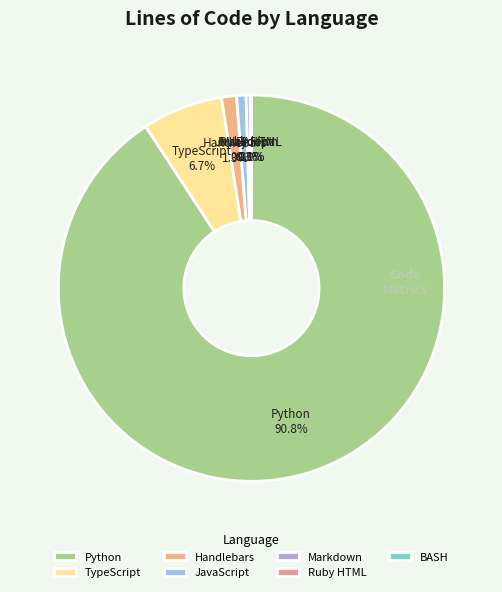

Which slice is the largest?

Python